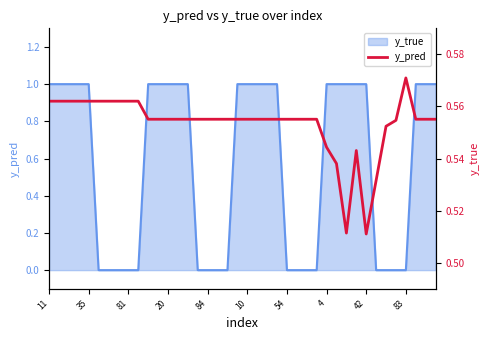

What is the greatest value displayed?

0.6